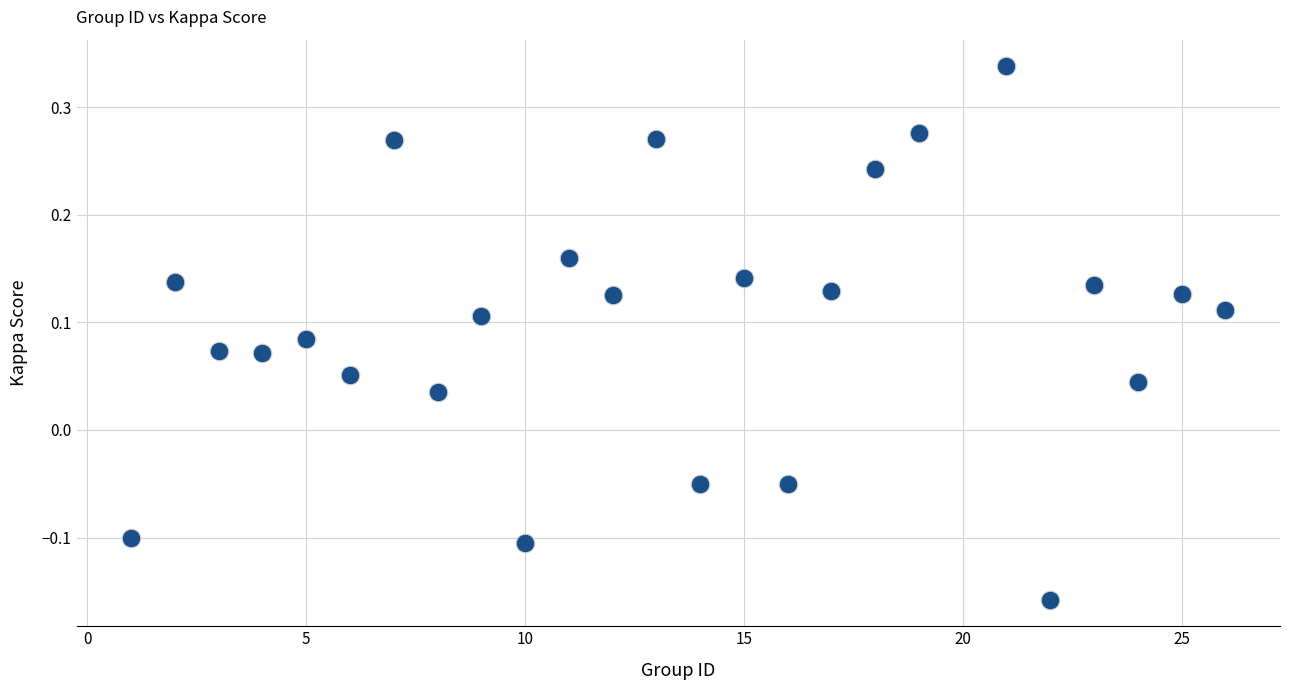

What is the range of X values (max minus min)?

25.0